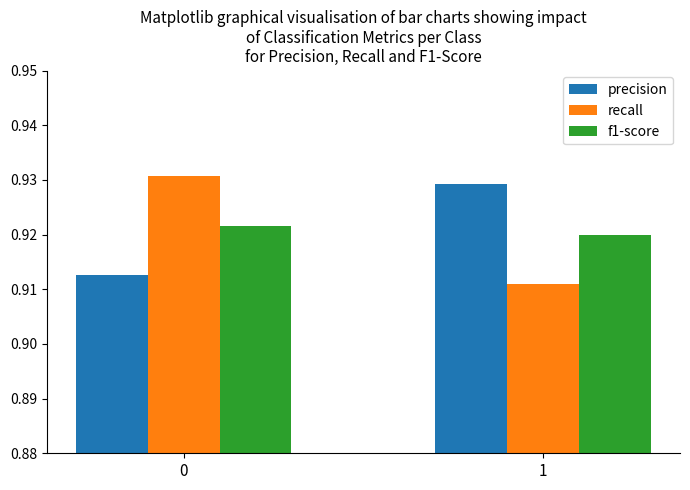

What is the sum of the precision values at 0 and 1?

1.8